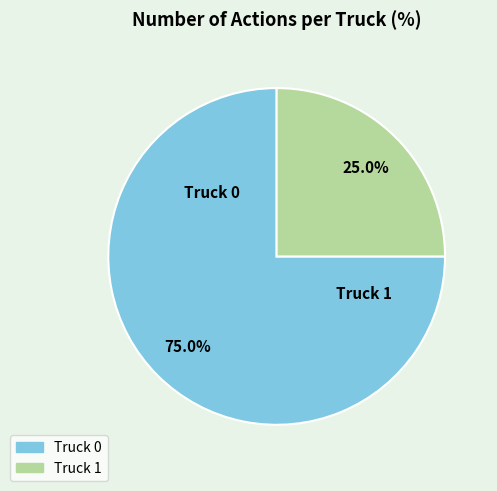

What percentage is the Truck 1 slice, to the nearest percent?

25%